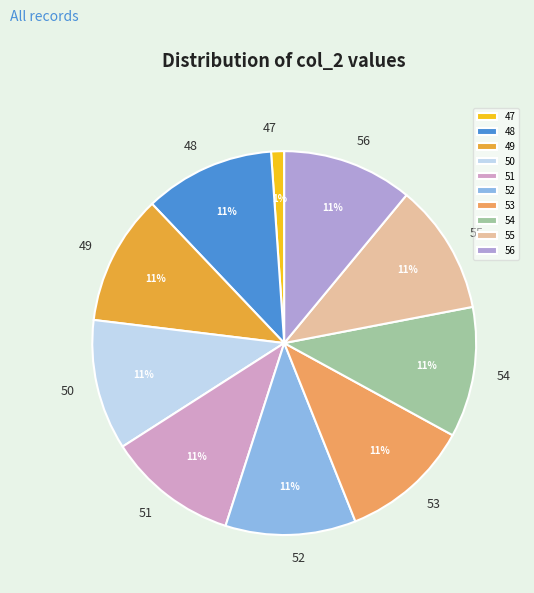

To the nearest percent, what is the combined percentage of 49 and 48?

22%